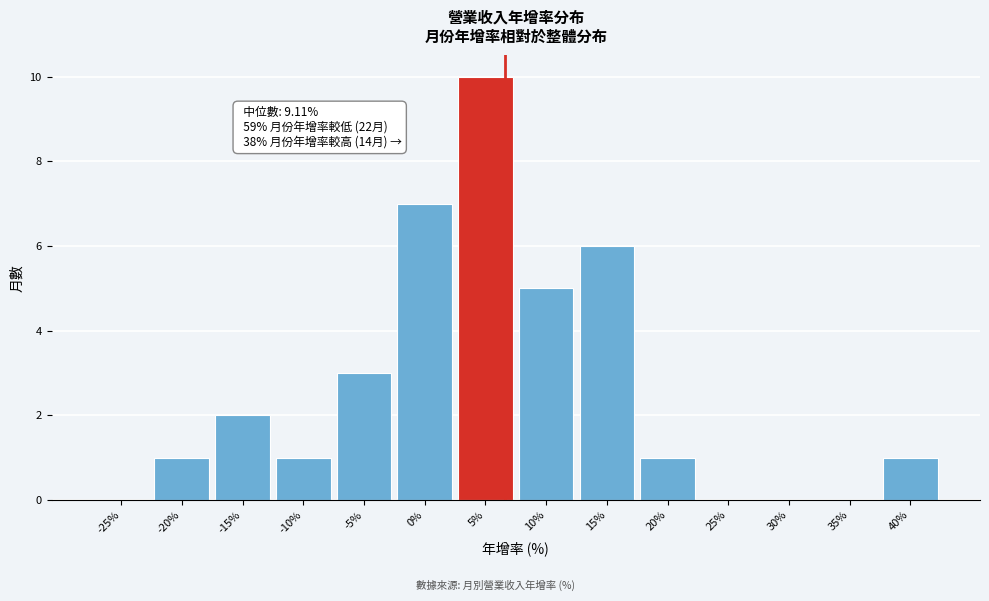

Reading right to left, list all the values displayed in this chart.

40%=1	35%=0	30%=0	25%=0	20%=1	15%=6	10%=5	5%=10	0%=7	-5%=3	-10%=1	-15%=2	-20%=1	-25%=0